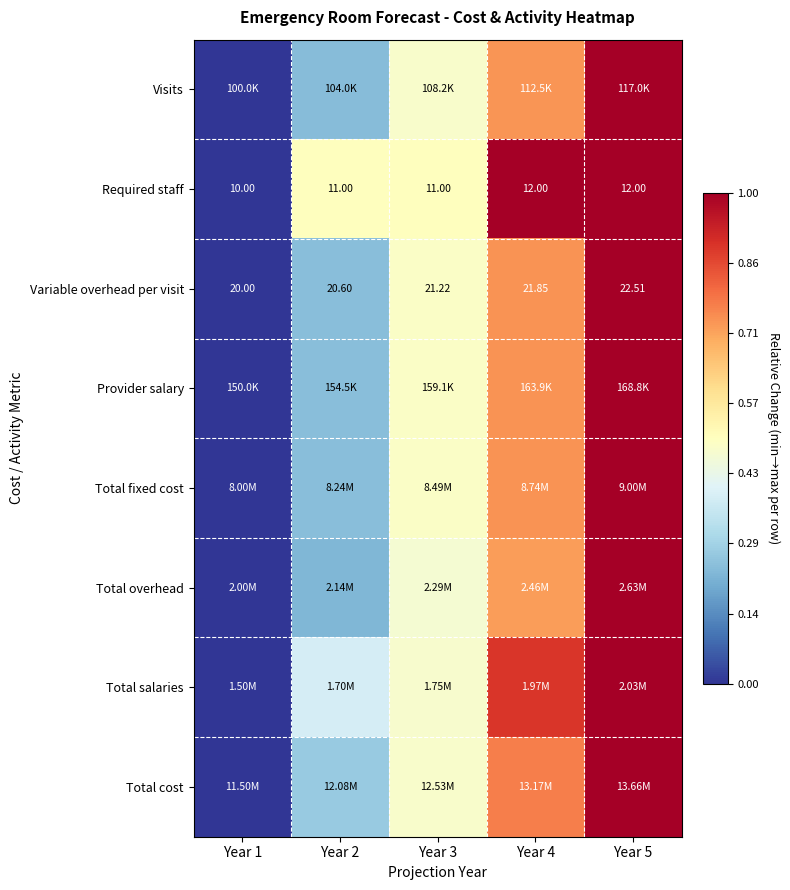

Rank the series at Year 2 from lowest to highest value.

Total overhead, Visits, Total fixed cost, Provider salary, Variable overhead per visit, Total cost, Total salaries, Required staff